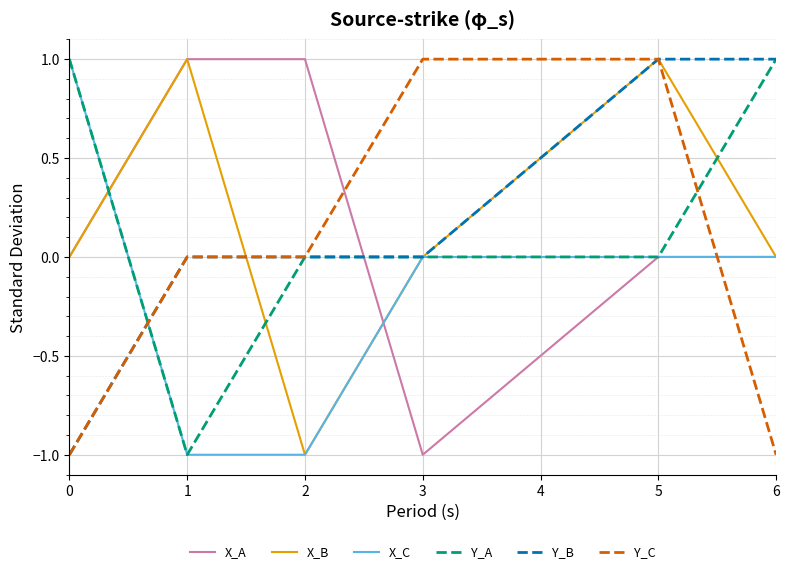

The value of X_A at 1 is 1. True or false?

True